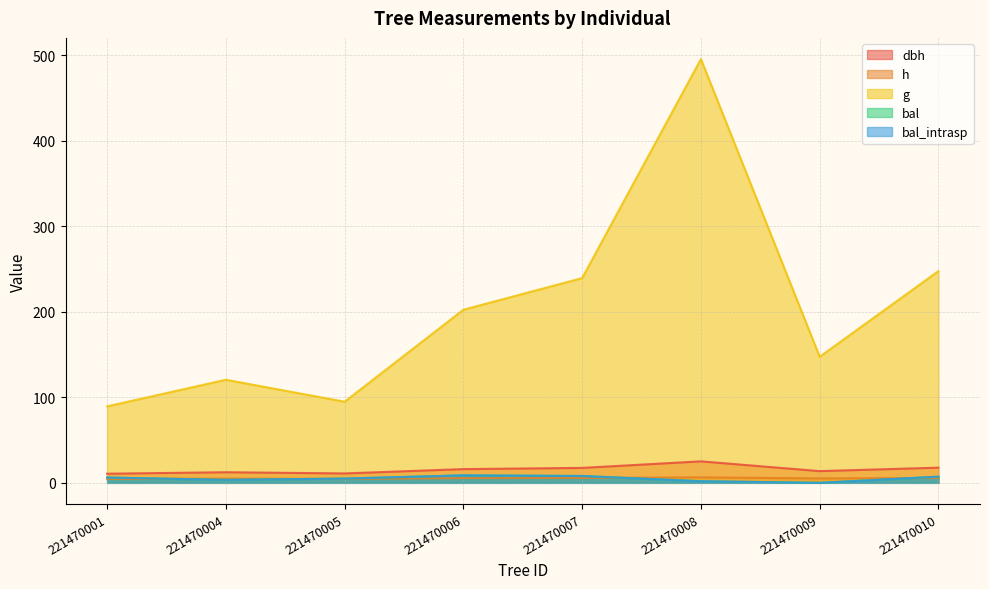

Reading left to right, list all the values displayed in this chart.

dbh: 221470001=10.7	221470004=12.4	221470005=11.0	221470006=16.1	221470007=17.5	221470008=25.1	221470009=13.7	221470010=17.8
h: 221470001=4.6	221470004=4.9	221470005=4.7	221470006=5.5	221470007=5.7	221470008=6.4	221470009=5.2	221470010=5.7
g: 221470001=89.4	221470004=120.5	221470005=94.9	221470006=202.4	221470007=239.4	221470008=495.4	221470009=147.4	221470010=247.6
bal: 221470001=6.2	221470004=3.5	221470005=5.0	221470006=8.8	221470007=8.0	221470008=1.9	221470009=0.0	221470010=7.2
bal_intrasp: 221470001=6.2	221470004=3.5	221470005=5.0	221470006=8.8	221470007=8.0	221470008=1.9	221470009=0.0	221470010=7.2